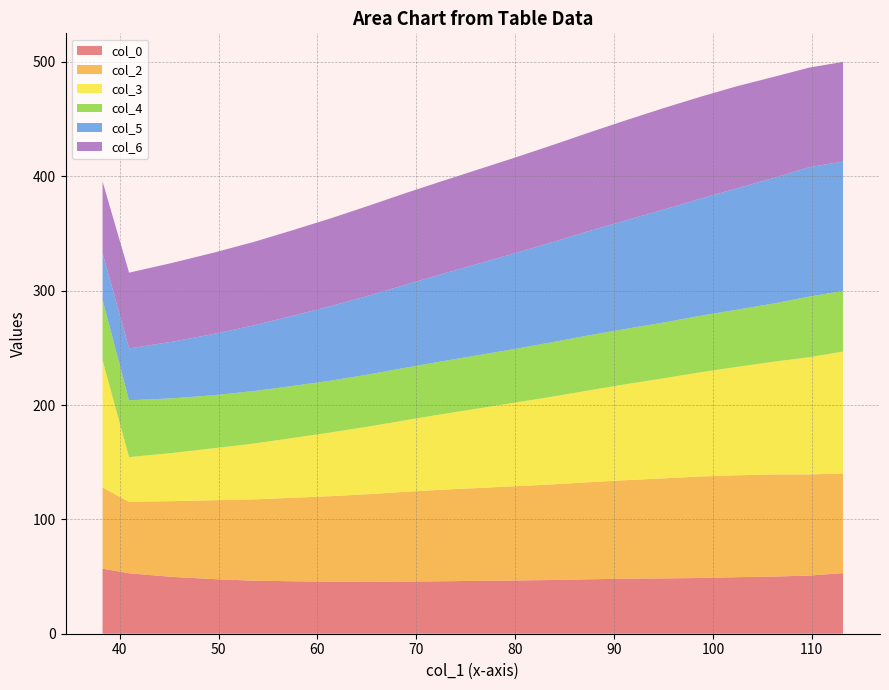

What is the highest value of the col_0 series?

56.9